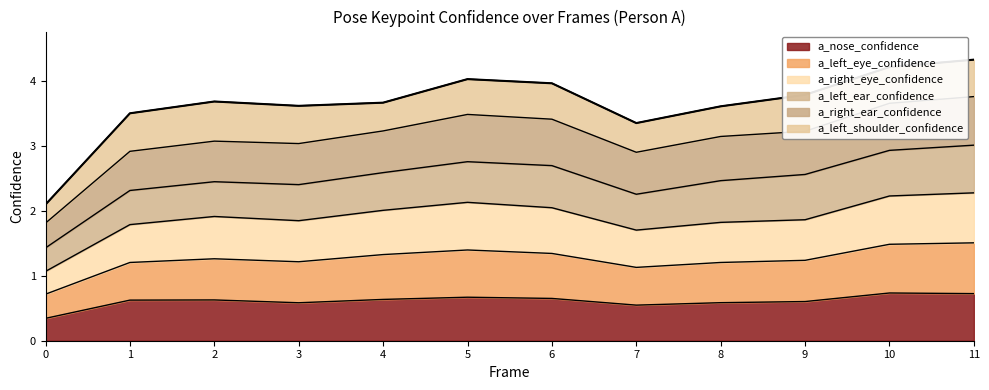

True or false: a_nose_confidence has a value of 0.4 at 1.

False